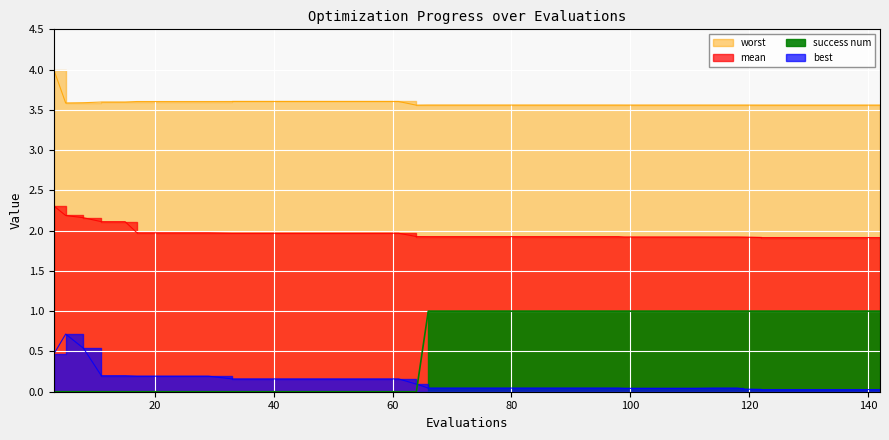

Rank the categories by success num value from highest to lowest.

66, 70, 74, 78, 82, 86, 90, 94, 98, 99, 103, 107, 111, 114, 118, 119, 122, 126, 130, 134, 138, 142, 3, 5, 8, 11, 15, 17, 21, 25, 29, 33, 37, 41, 45, 49, 53, 57, 61, 64